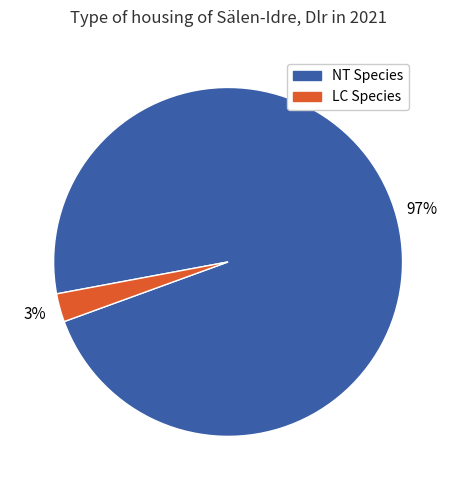

How many segments does this pie chart have?

2